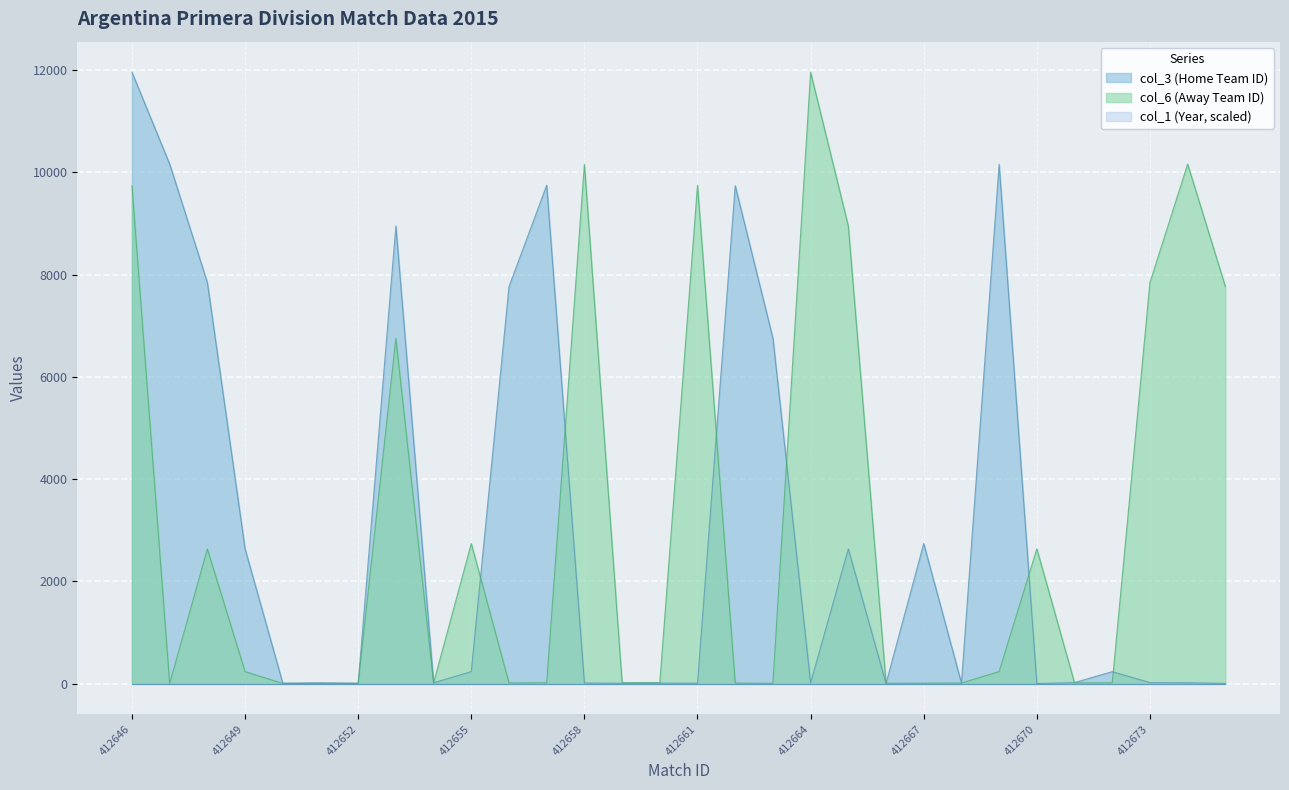

Which series has the largest range (max minus min)?

col_3